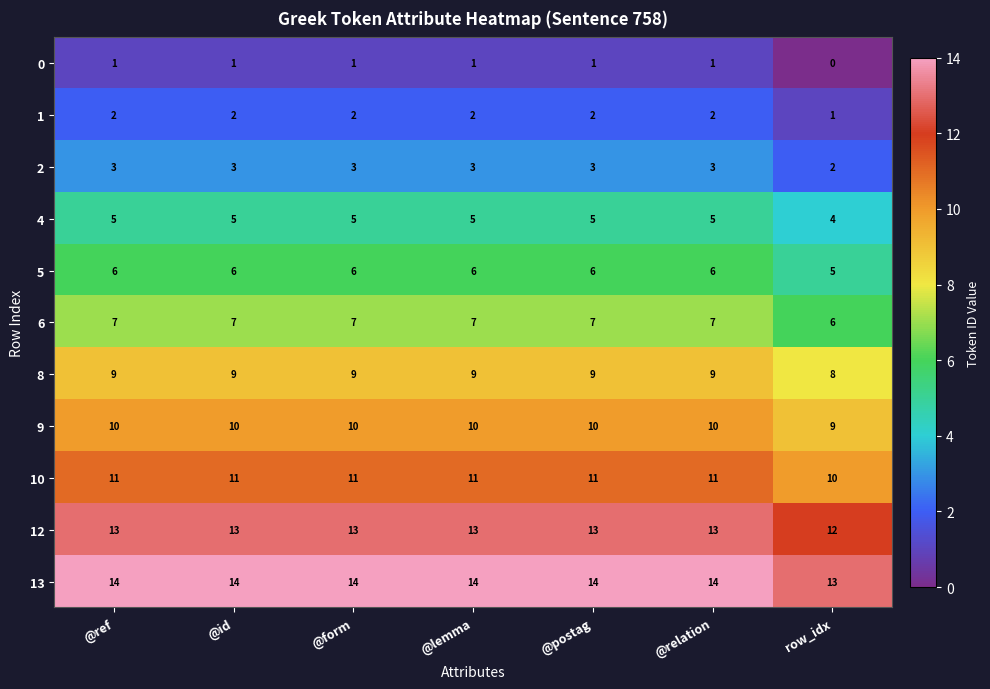

Rank the series at row_idx from lowest to highest value.

0, 1, 2, 4, 5, 6, 8, 9, 10, 12, 13